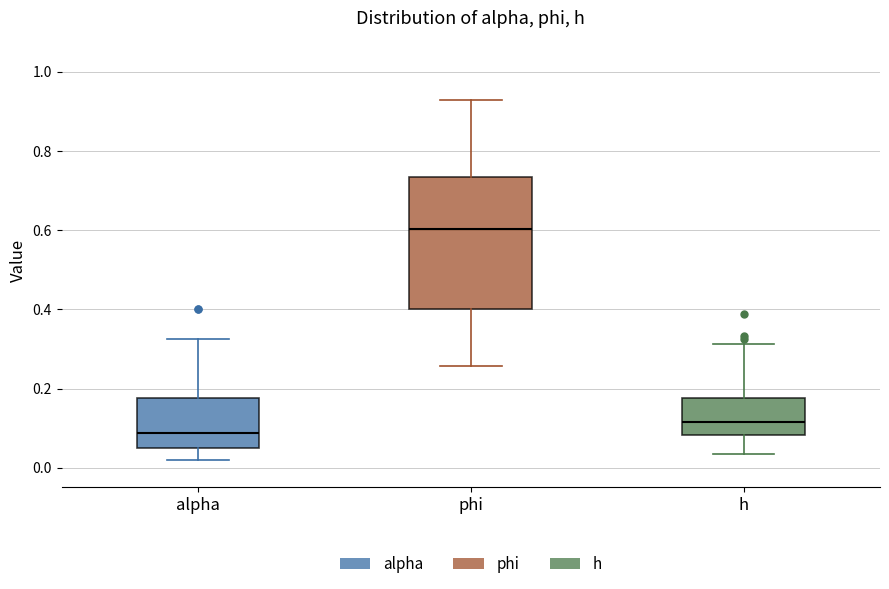

Reading left to right, read every box against the y-axis: the position of its median line, the range the box covers, and the ends of its whiskers. The values are not printed on the chart, so give them approximately, as read against the axis.

alpha: median 0.08, box 0.04 to 0.18, whiskers 0.02 to 0.32
phi: median 0.60, box 0.40 to 0.74, whiskers 0.26 to 0.92
h: median 0.12, box 0.08 to 0.18, whiskers 0.04 to 0.32